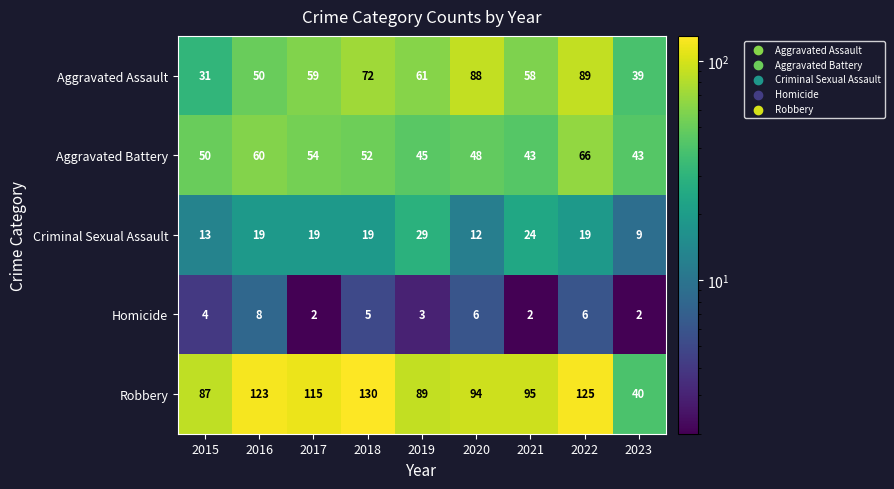

What is the difference between the highest and lowest values at 2020?

88